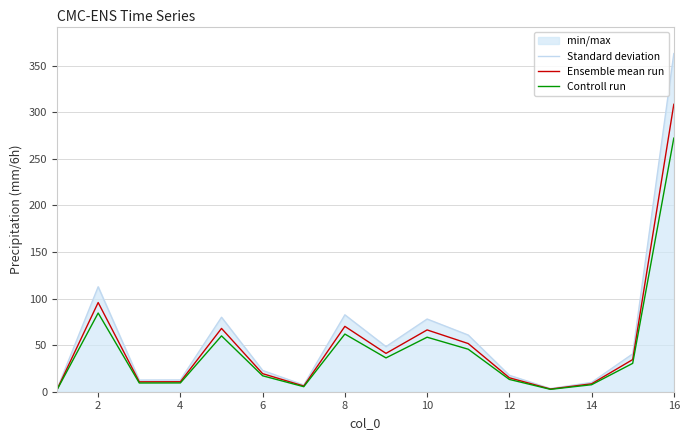

At which category does Standard deviation reach its first local peak?

2